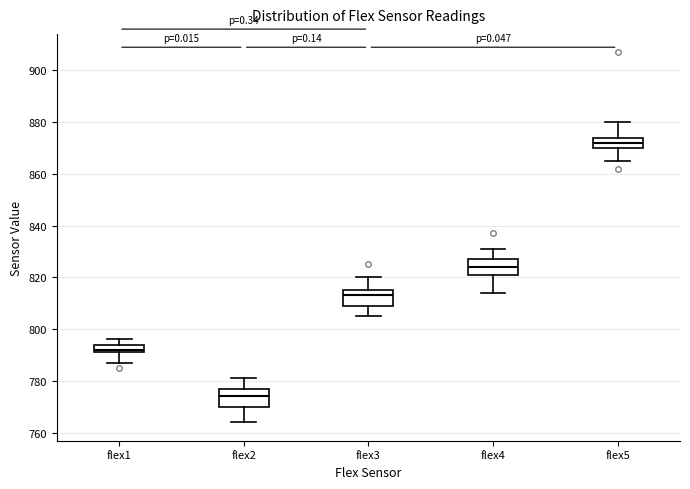

Reading left to right, transcribe this box plot: for each box, give where its median line is, the range the box spans, and where its two whiskers end, as read against the y-axis. The values are not printed on the chart, so give them approximately, as read against the axis.

flex1: median 792 (just above the box's lower edge), box 792 to 794, whiskers 788 to 796
flex2: median 774, box 770 to 778, whiskers 764 to 782
flex3: median 814, box 808 to 816, whiskers 806 to 820
flex4: median 824, box 822 to 828, whiskers 814 to 832
flex5: median 872, box 870 to 874, whiskers 866 to 880